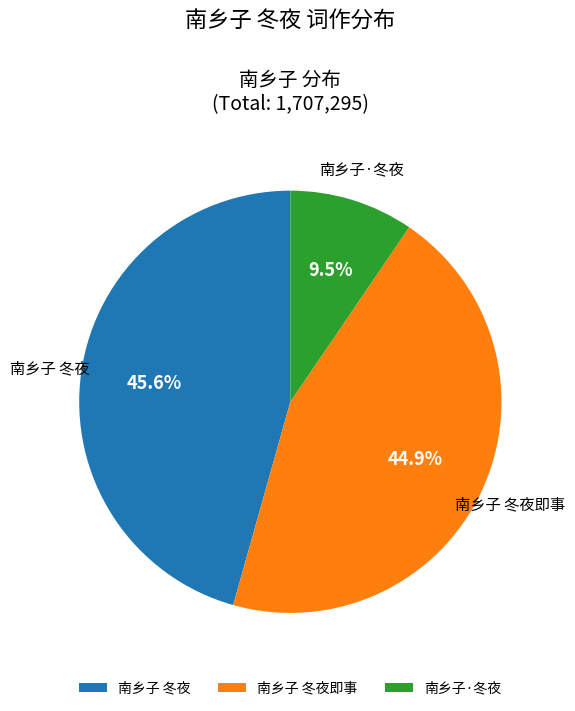

Does 南乡子 冬夜即事 represent more than half of the total?

No